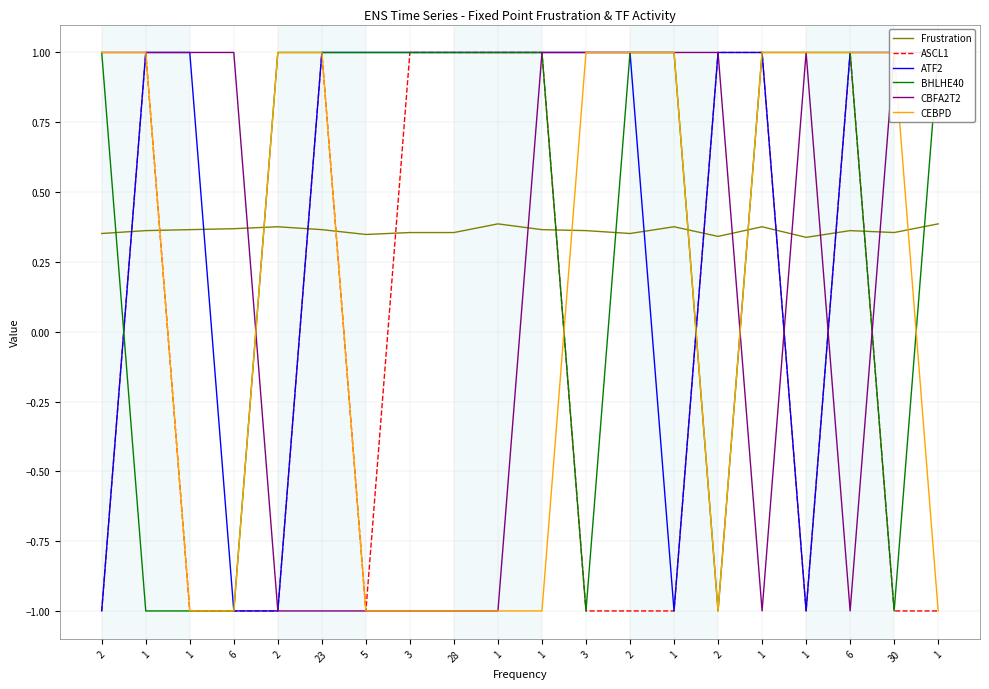

After their last crossing, which series has the higher values: CBFA2T2 or BHLHE40?

CBFA2T2